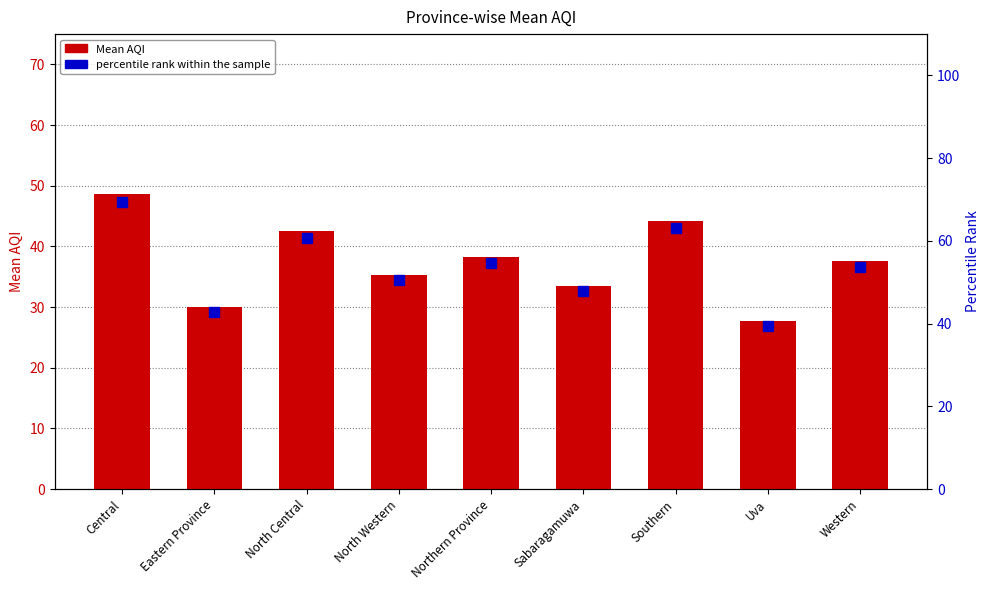

Rank the series at Sabaragamuwa from highest to lowest value.

percentile rank within the sample, Mean AQI